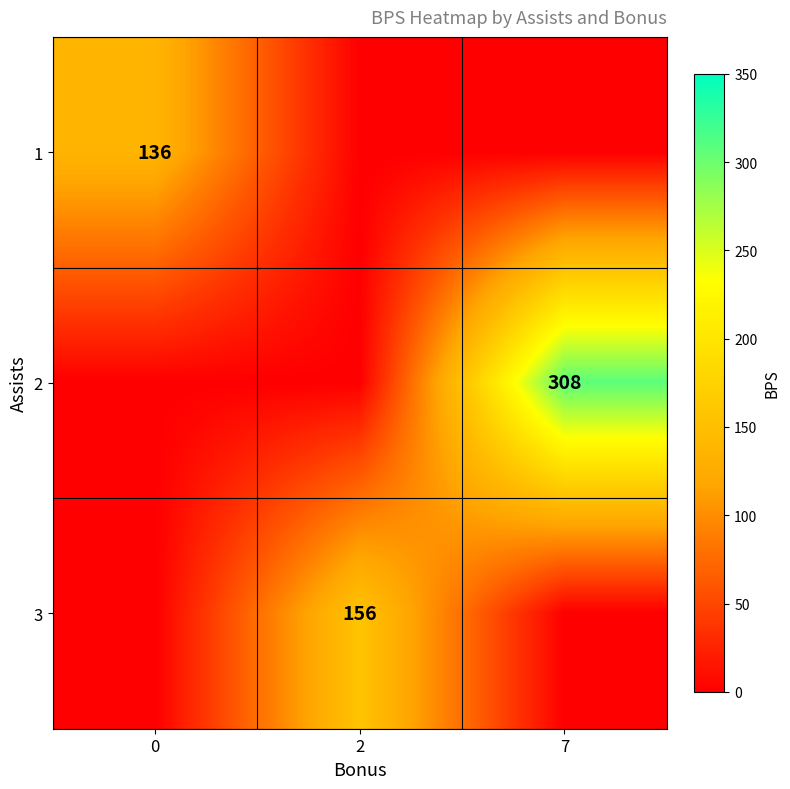

The 1 series shows 94 at 0. True or false?

False